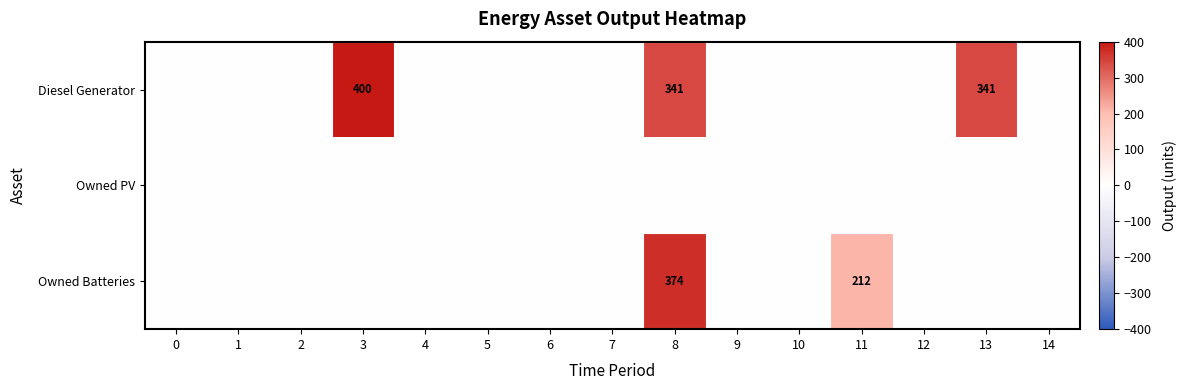

True or false: Diesel Generator has a value of 341 at 13.

True